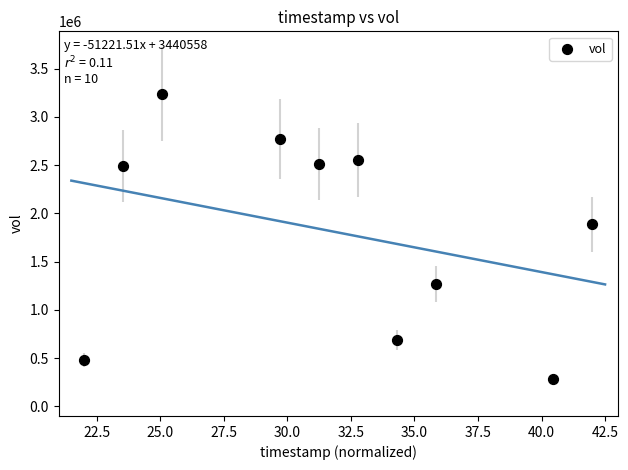

What is the range of Y values (max minus min)?

2957000